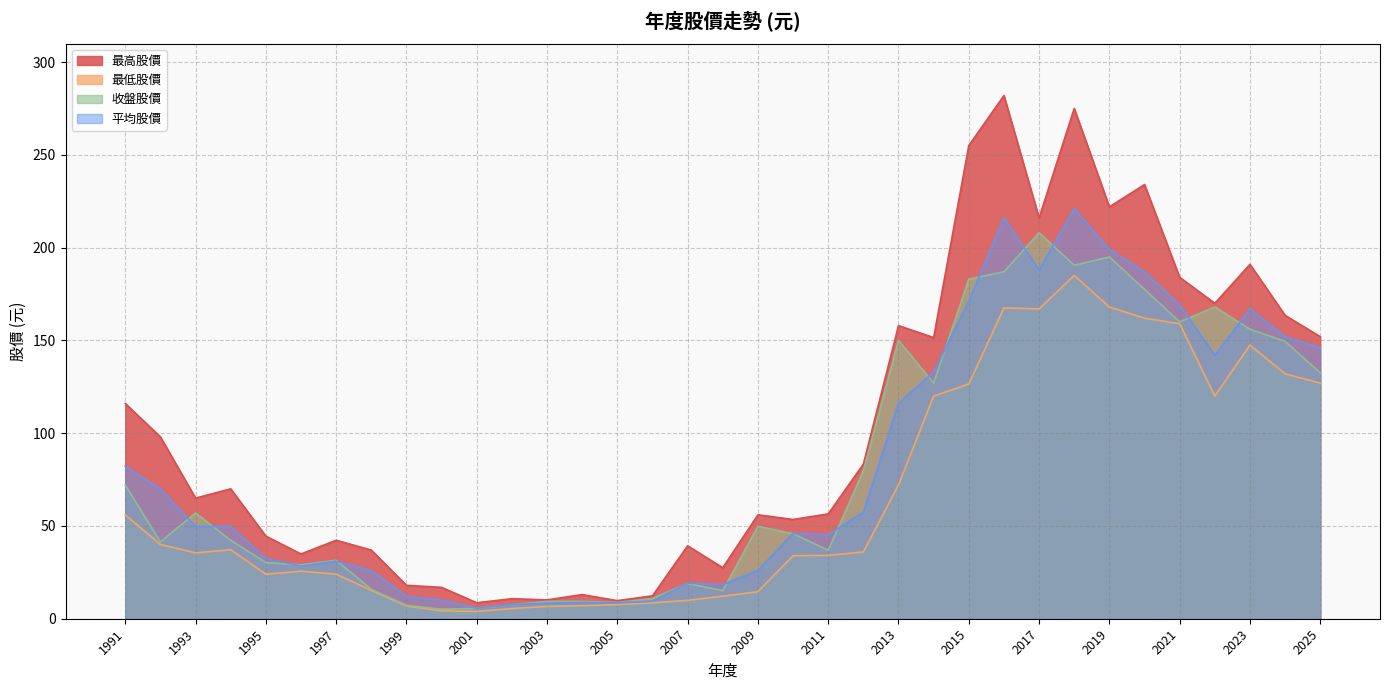

What are all the series names shown in the legend?

最高股價, 最低股價, 收盤股價, 平均股價